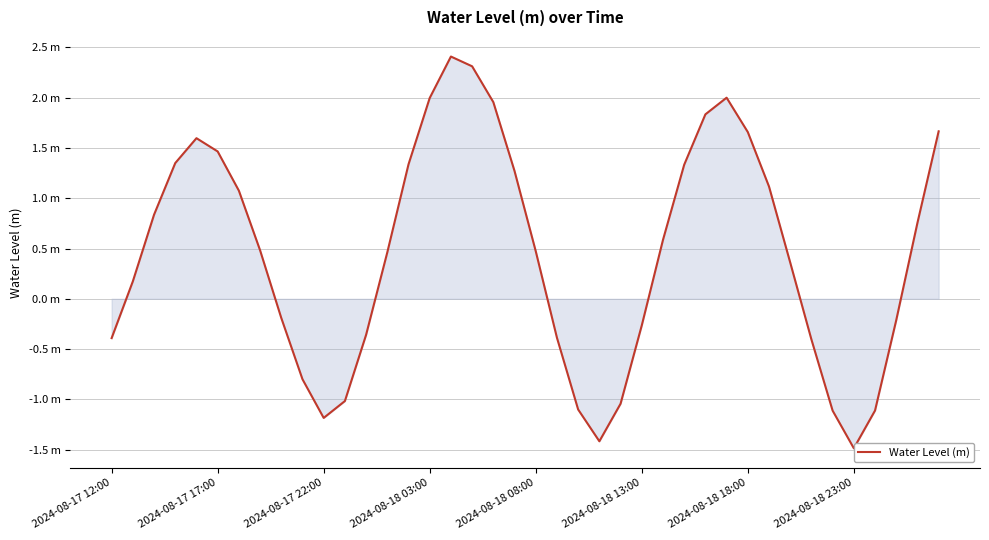

True or false: the data has more than 0 interior local peaks.

True